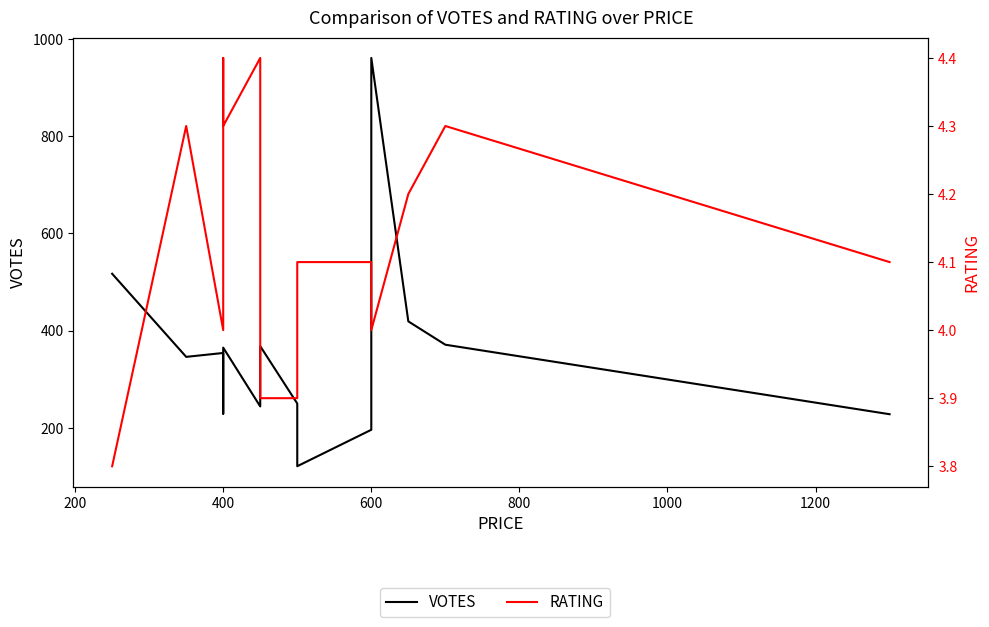

How many distinct data groups are displayed?

2